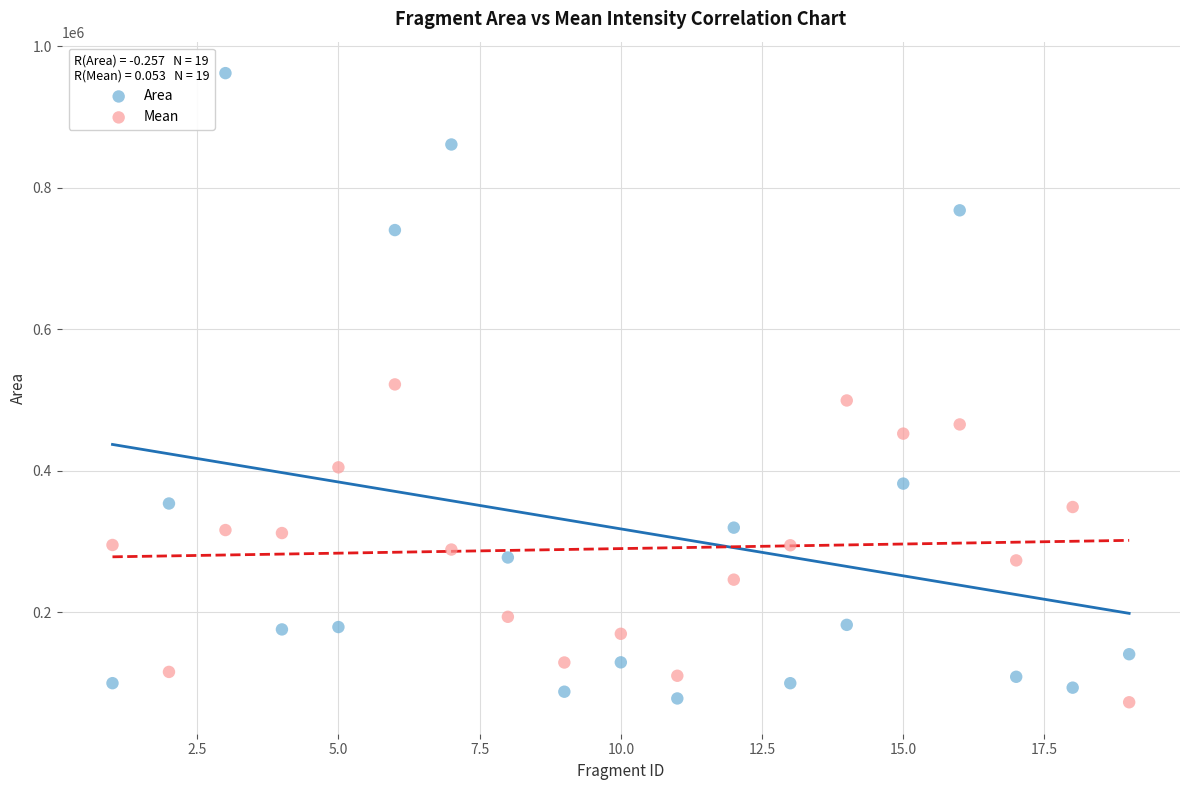

Across all data points, what is the range of Y values (max minus min)?

889329.2